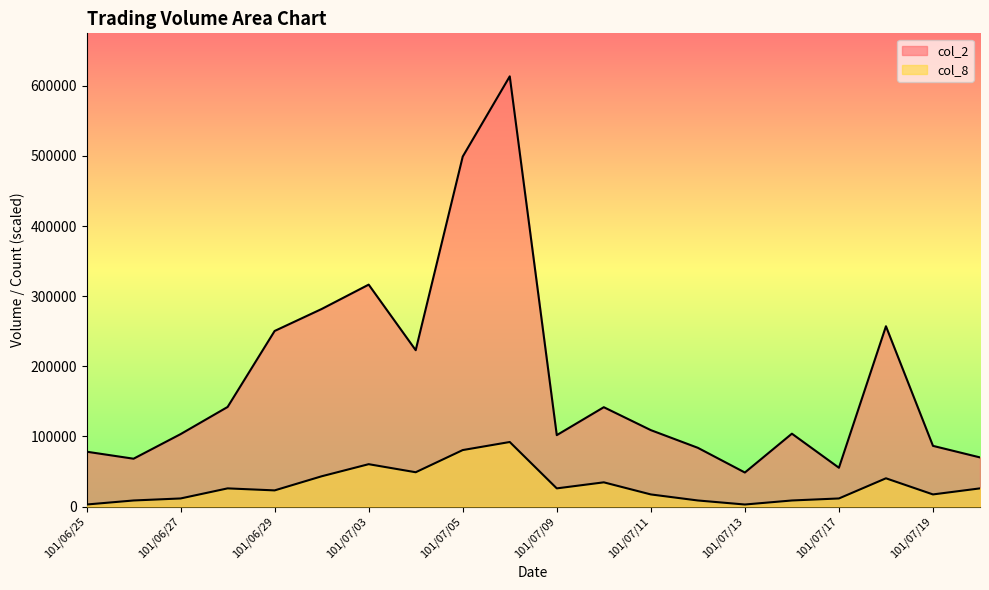

At which category does col_2 reach its first local valley?

101/06/26